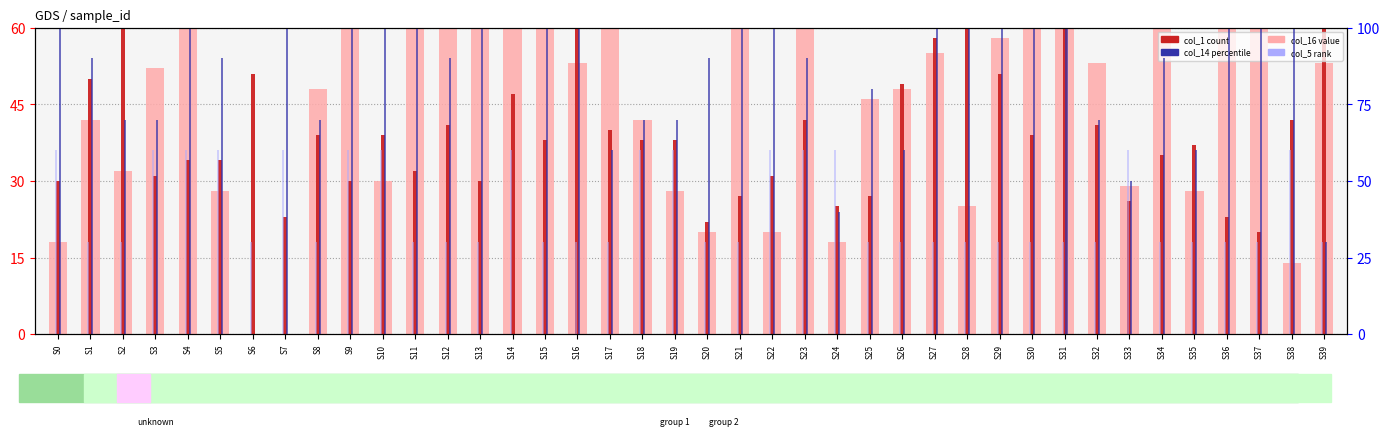

At which label is col_5 (rank) closest to 45?

S0